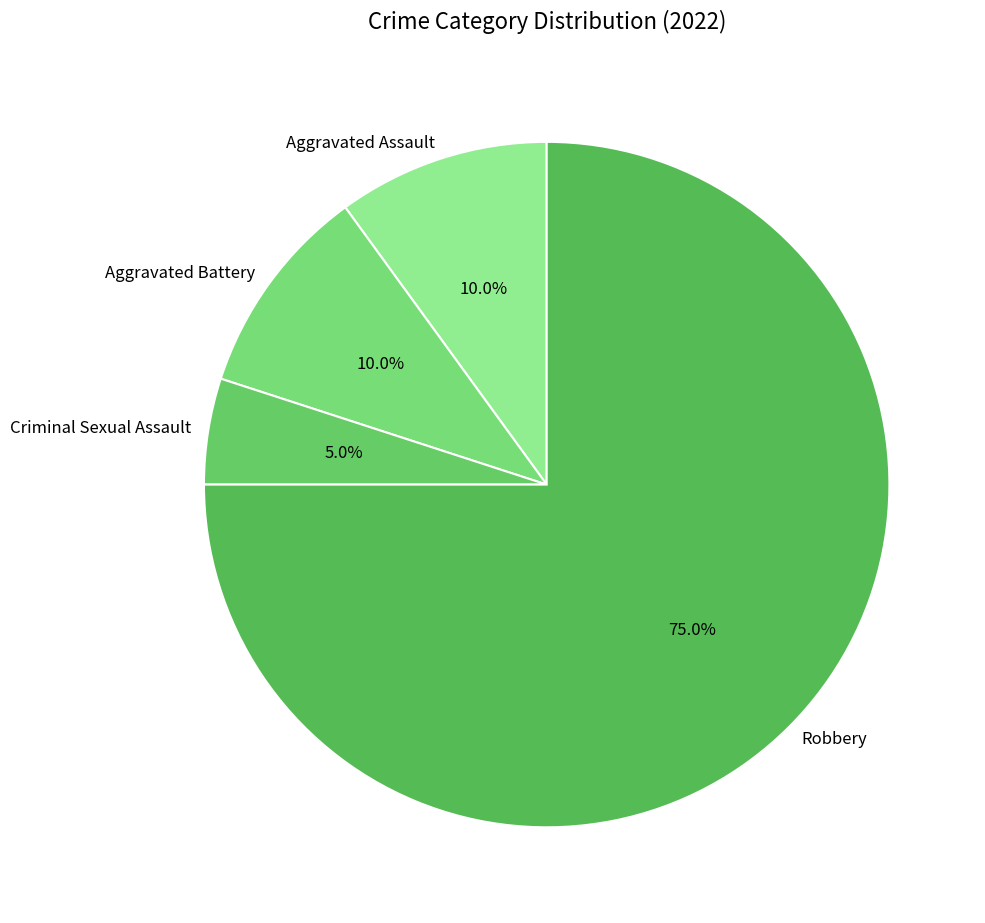

Is there a majority slice in this chart?

Yes